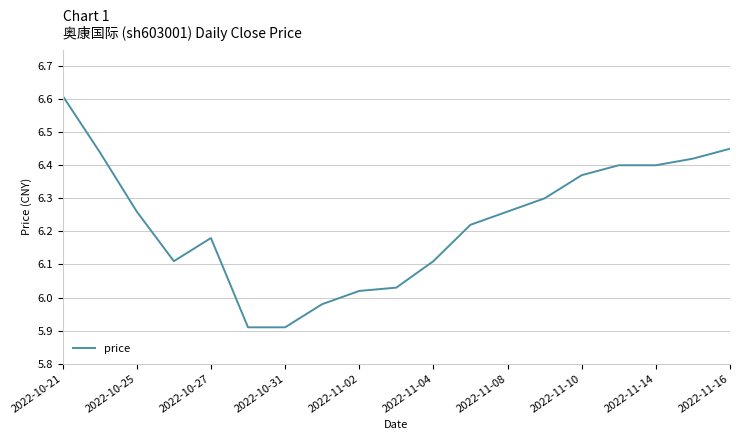

What is the difference between the maximum and minimum values?

0.7